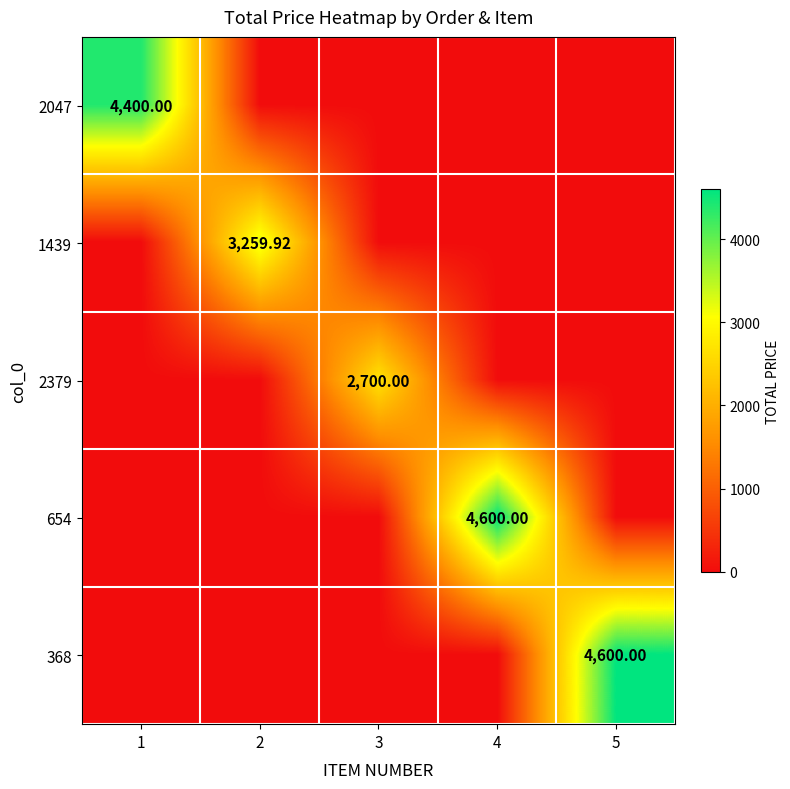

Which label corresponds to the largest value in the chart?

4